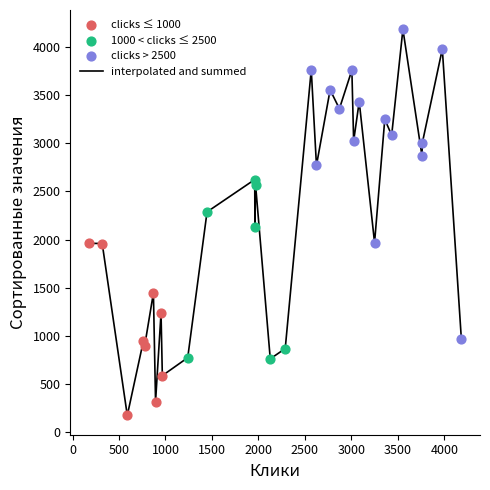

What is the minimum value shown in the chart?

176